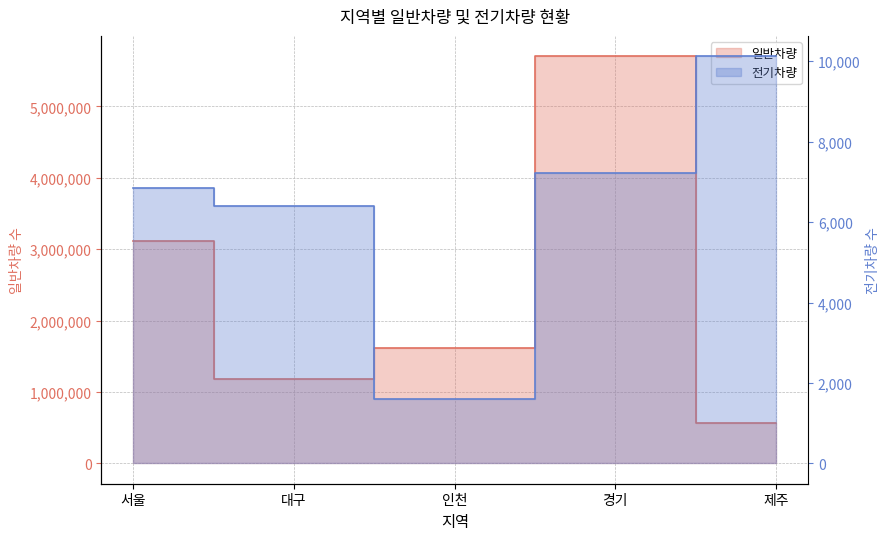

True or false: 일반차량 has more than 0 points higher than both neighbors.

True